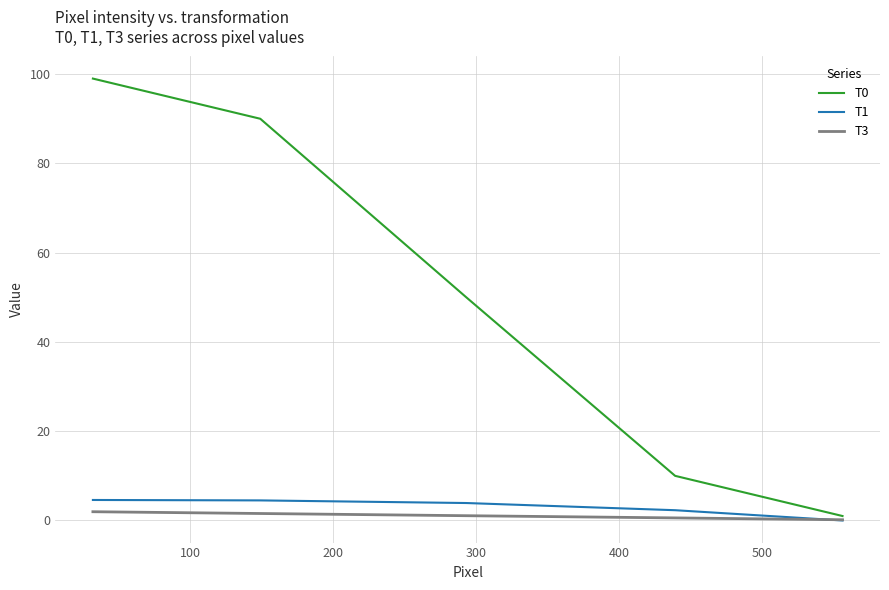

What is the lowest value of the T0 series?

1.0